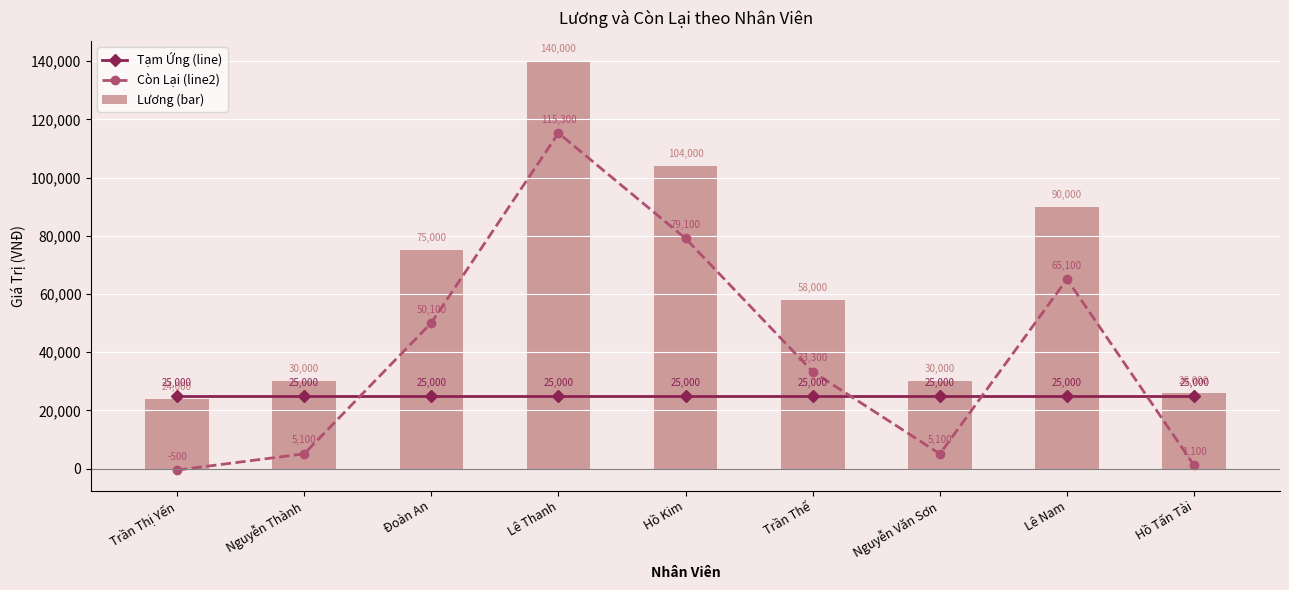

What is the label of the 4th bar from the left?

Lê Thanh